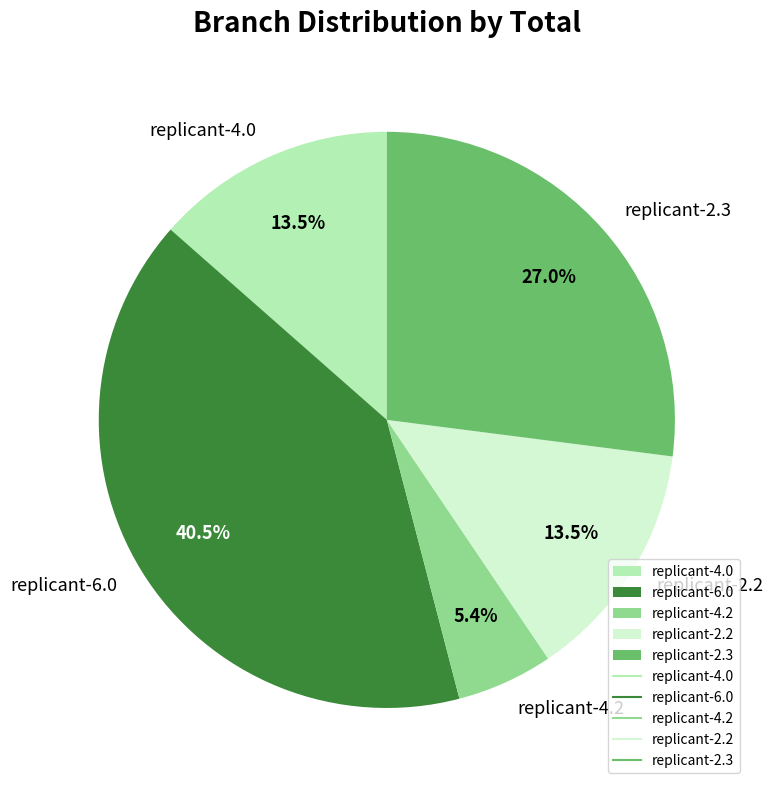

To the nearest percent, what is the difference between the largest and smallest slice percentages?

35%